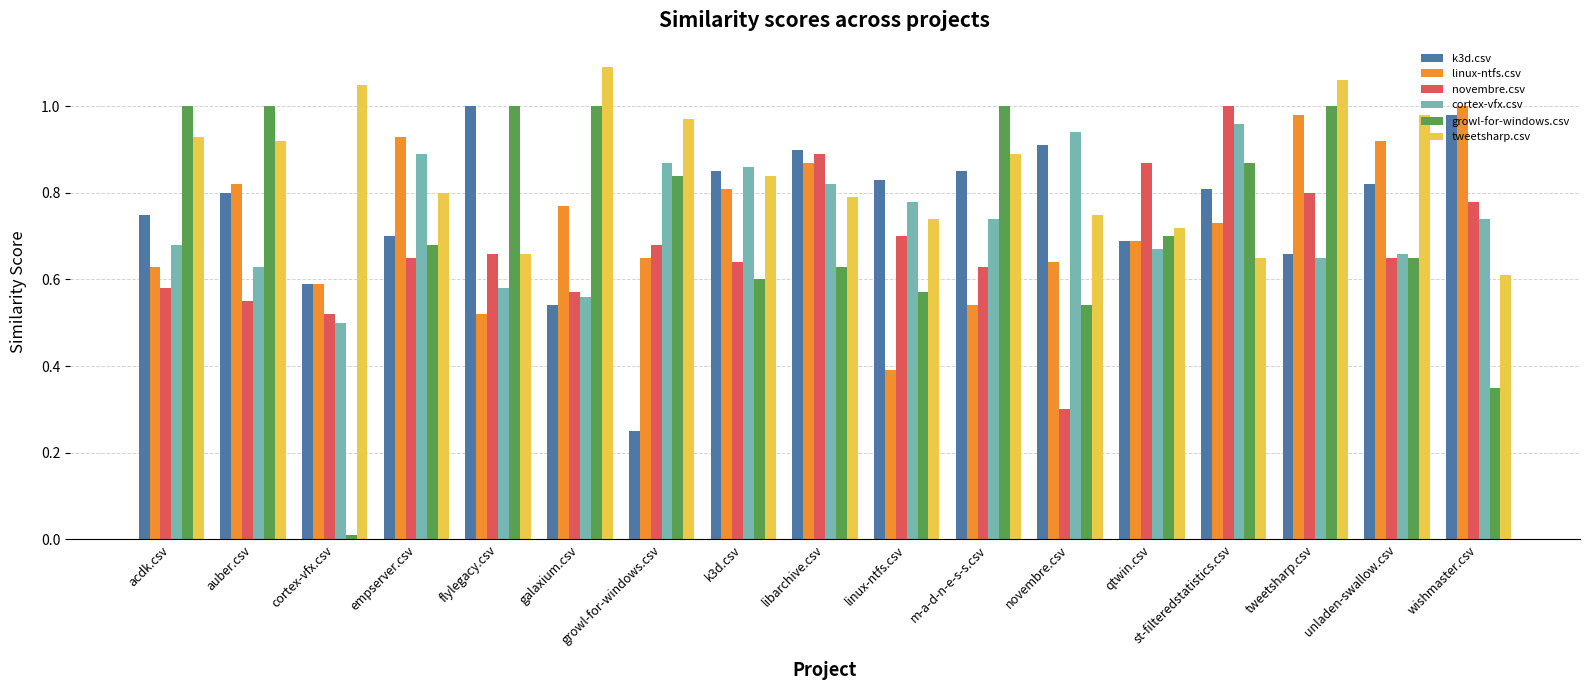

What are all the series names shown in the legend?

k3d.csv, linux-ntfs.csv, novembre.csv, cortex-vfx.csv, growl-for-windows.csv, tweetsharp.csv